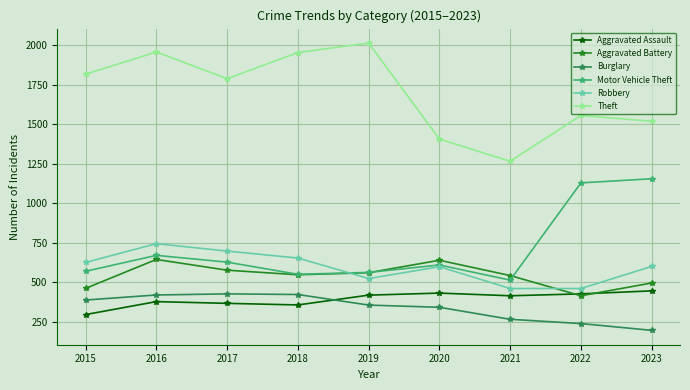

At 2016, list the series in order from smallest to largest.

Aggravated Assault, Burglary, Aggravated Battery, Motor Vehicle Theft, Robbery, Theft